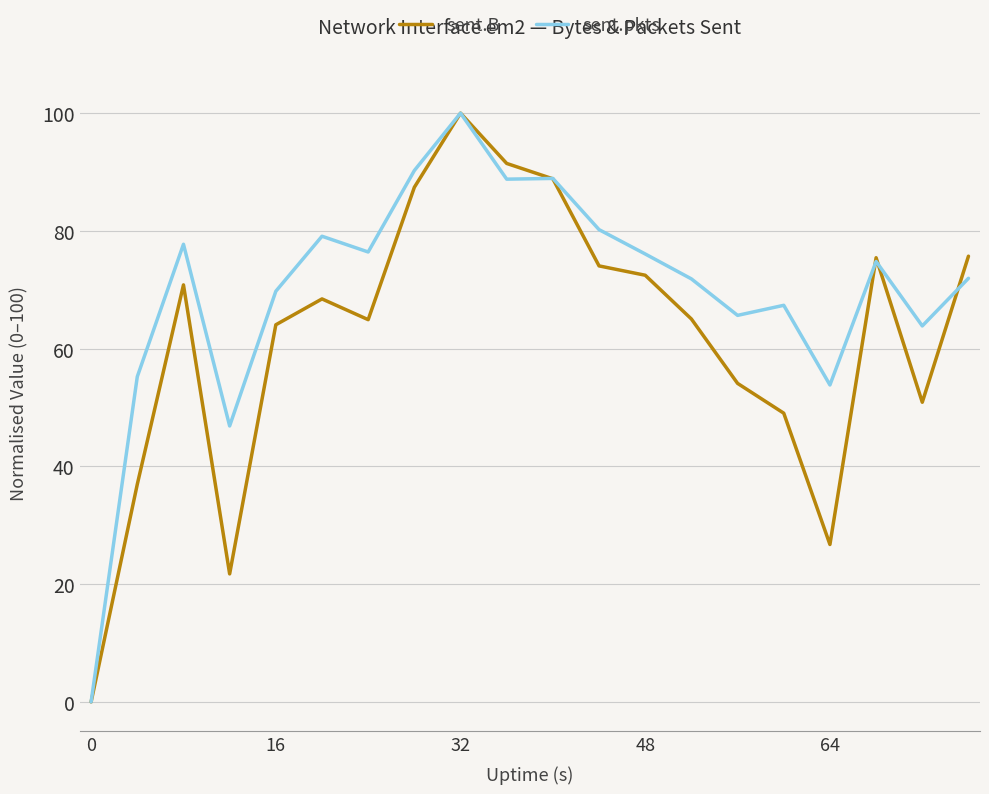

True or false: sent.pkts has more than 2 interior local peaks.

True